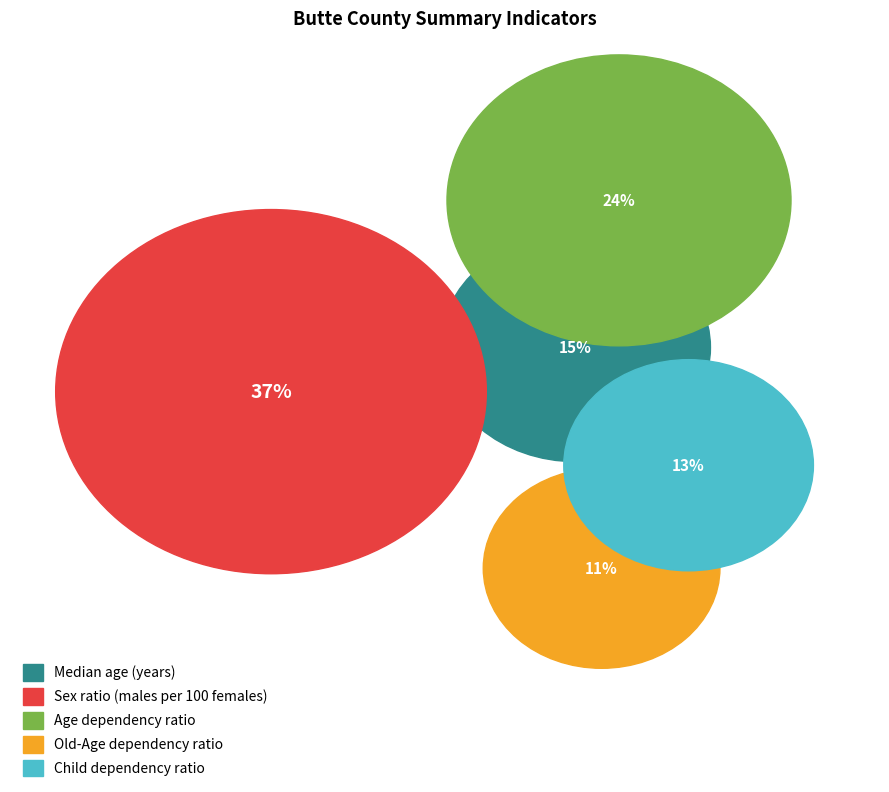

What is the change in value from Sex ratio (males per 100 females) to Old-Age dependency ratio?

-67.7